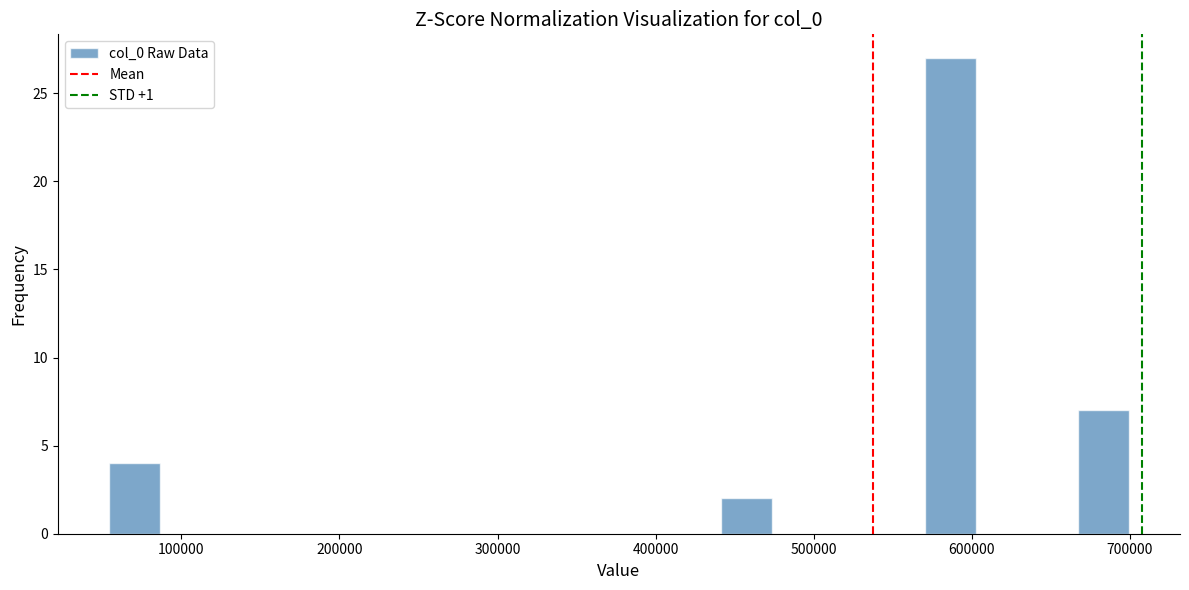

Read against the x-axis, roughly where is the centre of the tallest bar?

590000